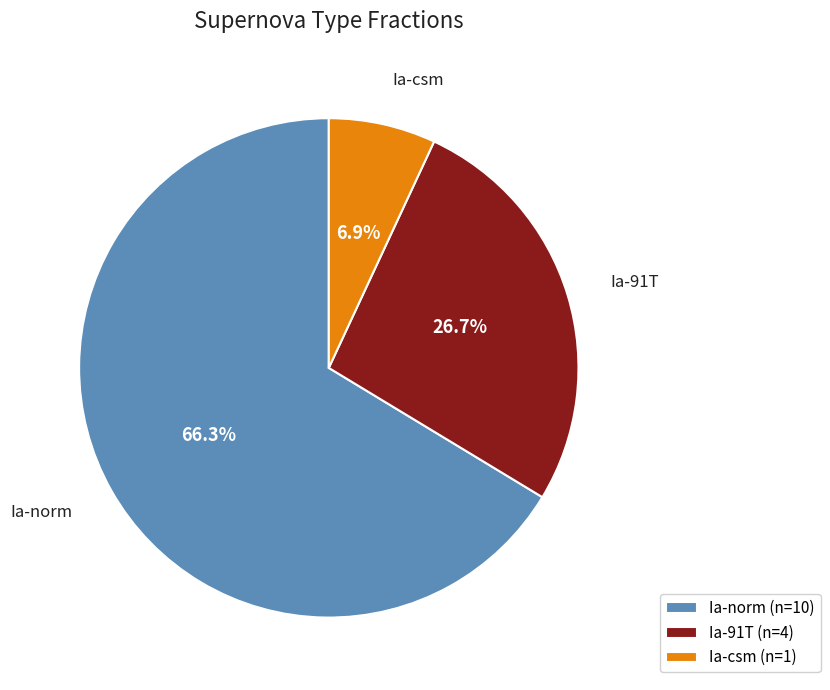

To the nearest percent, what is the average slice percentage?

33%